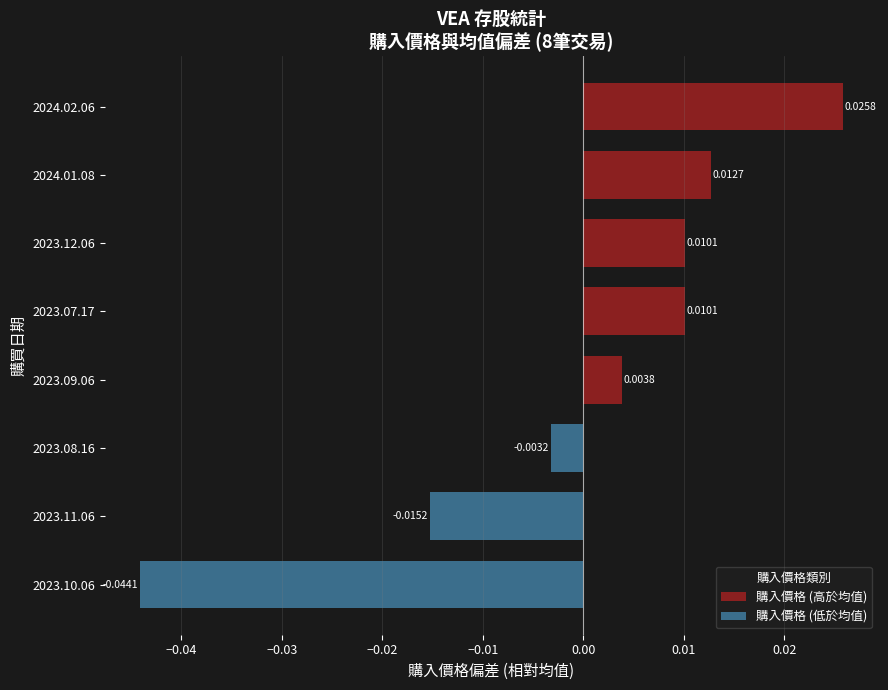

What position from the right is 2023.12.06?

3